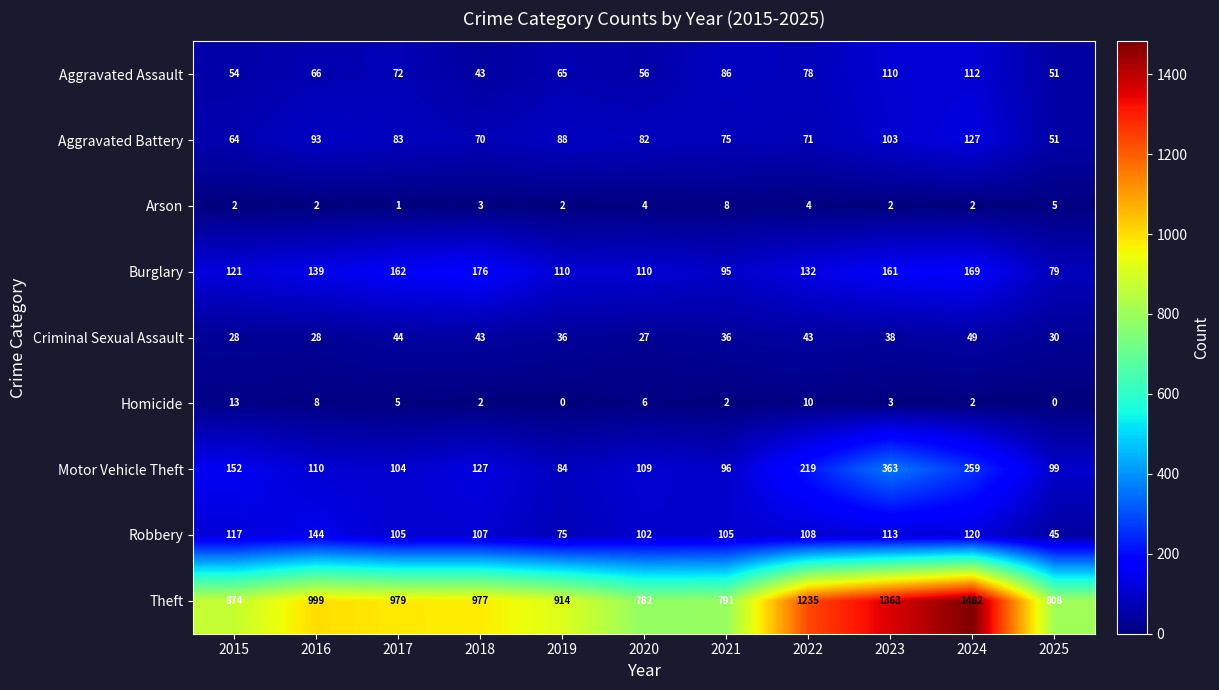

What is the sum of all Theft values?

11204